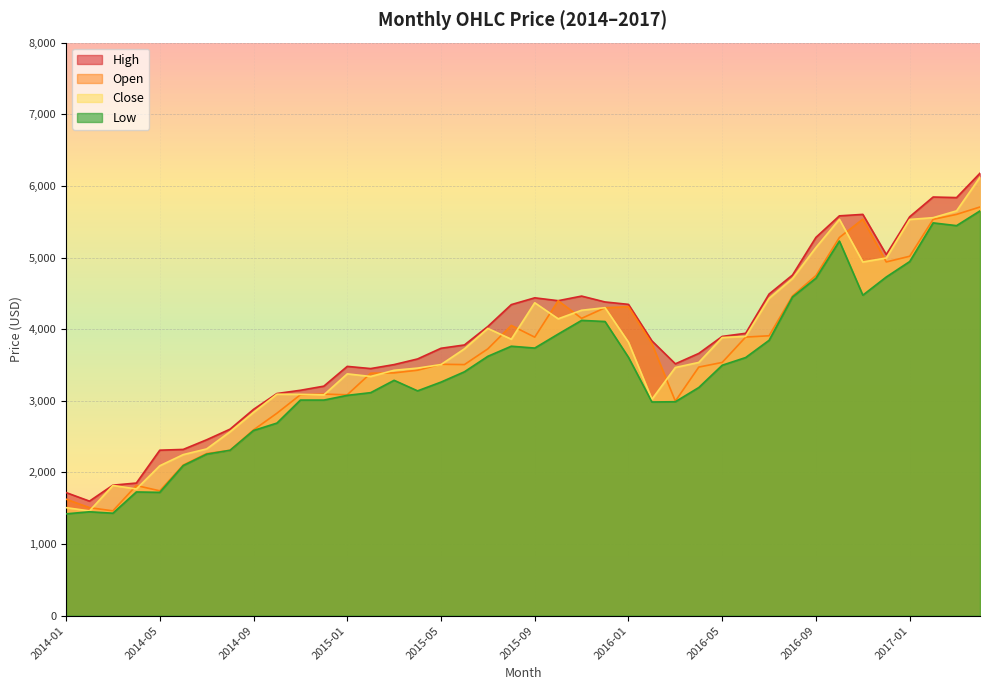

Rank the series at 2015-02 from highest to lowest value.

High, Open, Close, Low